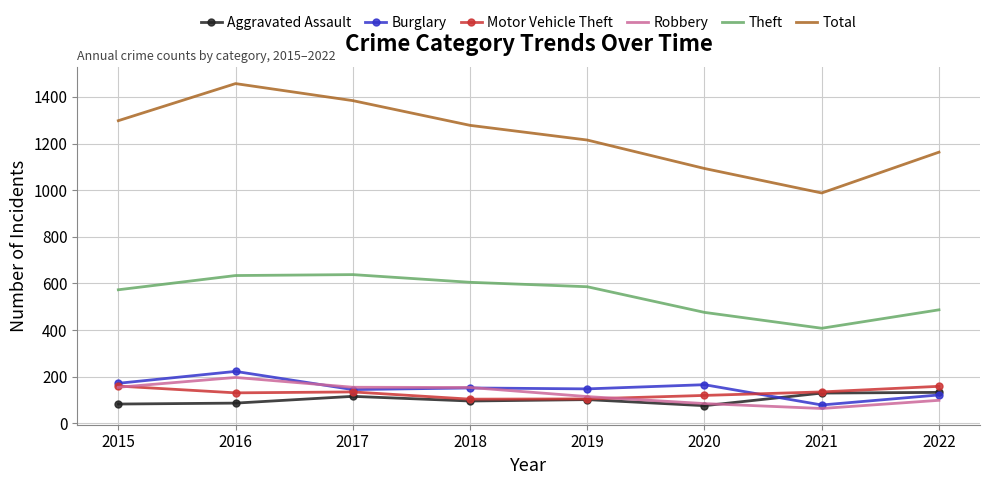

Which series has the widest spread of values?

Total